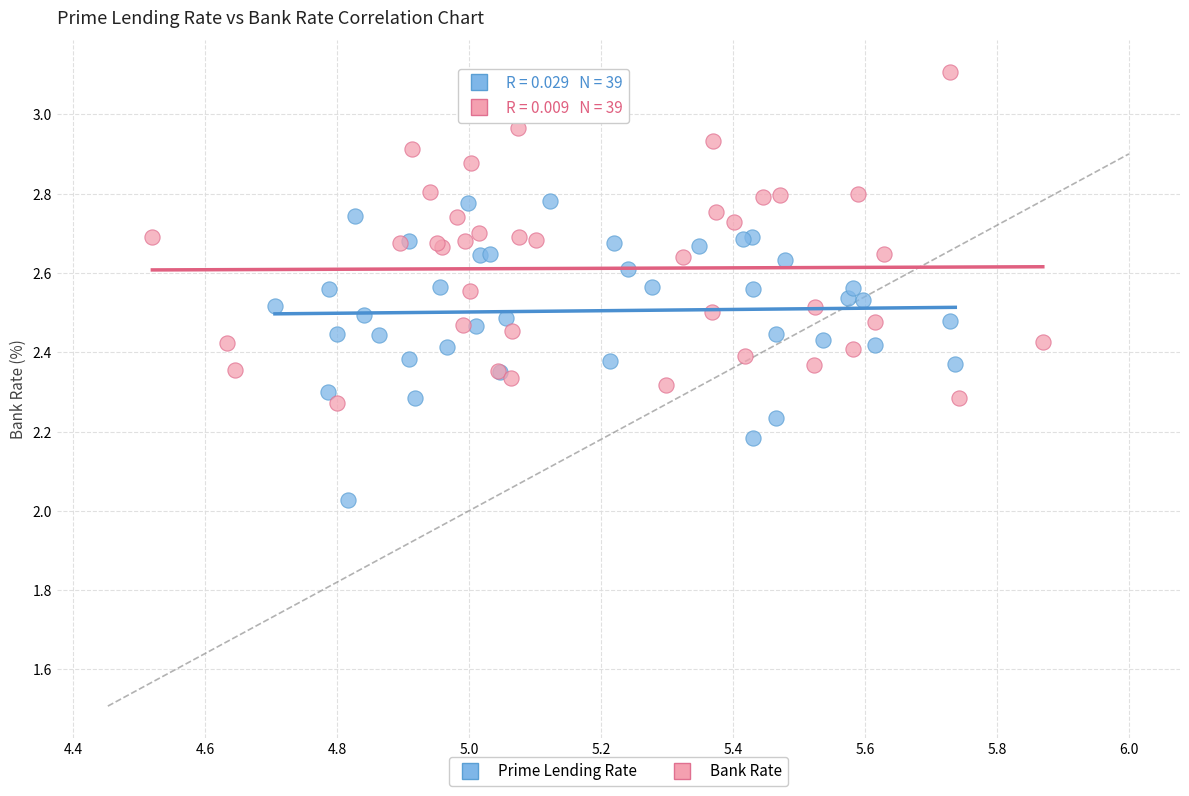

Which series reaches the minimum Y coordinate?

Prime Lending Rate